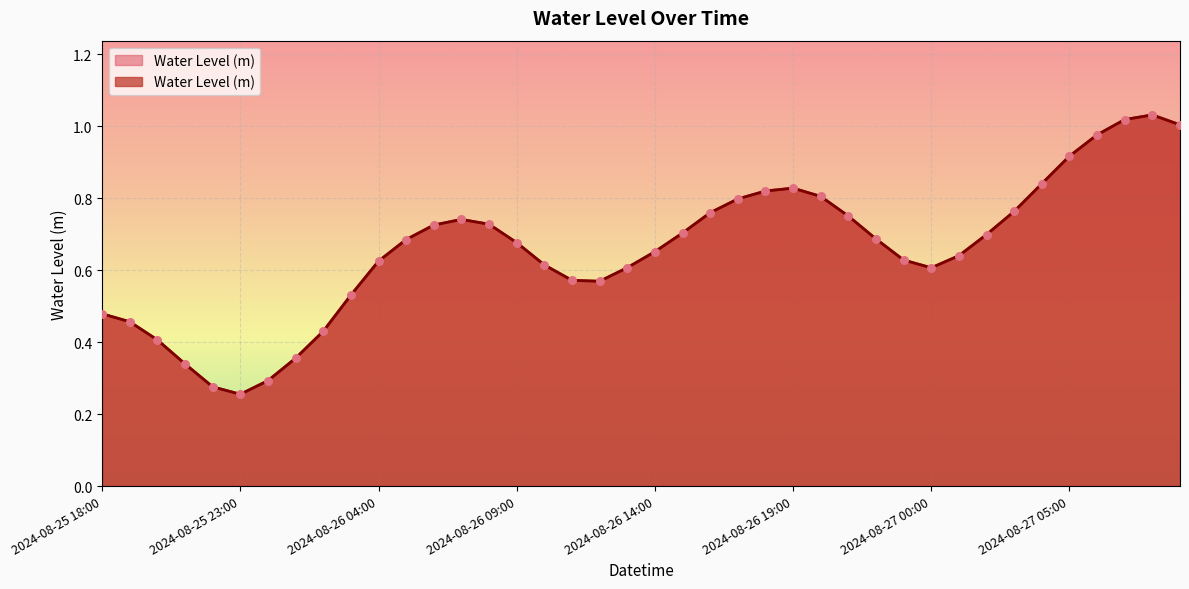

What is the change in value from 2024-08-25 23:00 to 2024-08-26 23:00?

+0.4